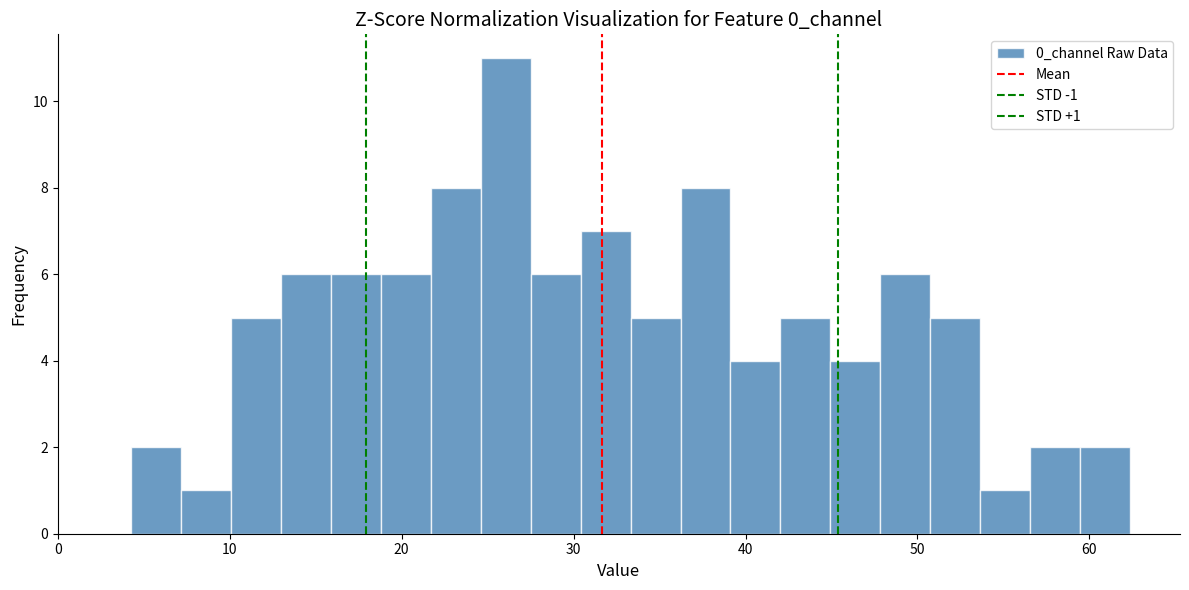

Read against the x-axis, roughly where is the centre of the tallest bar?

26